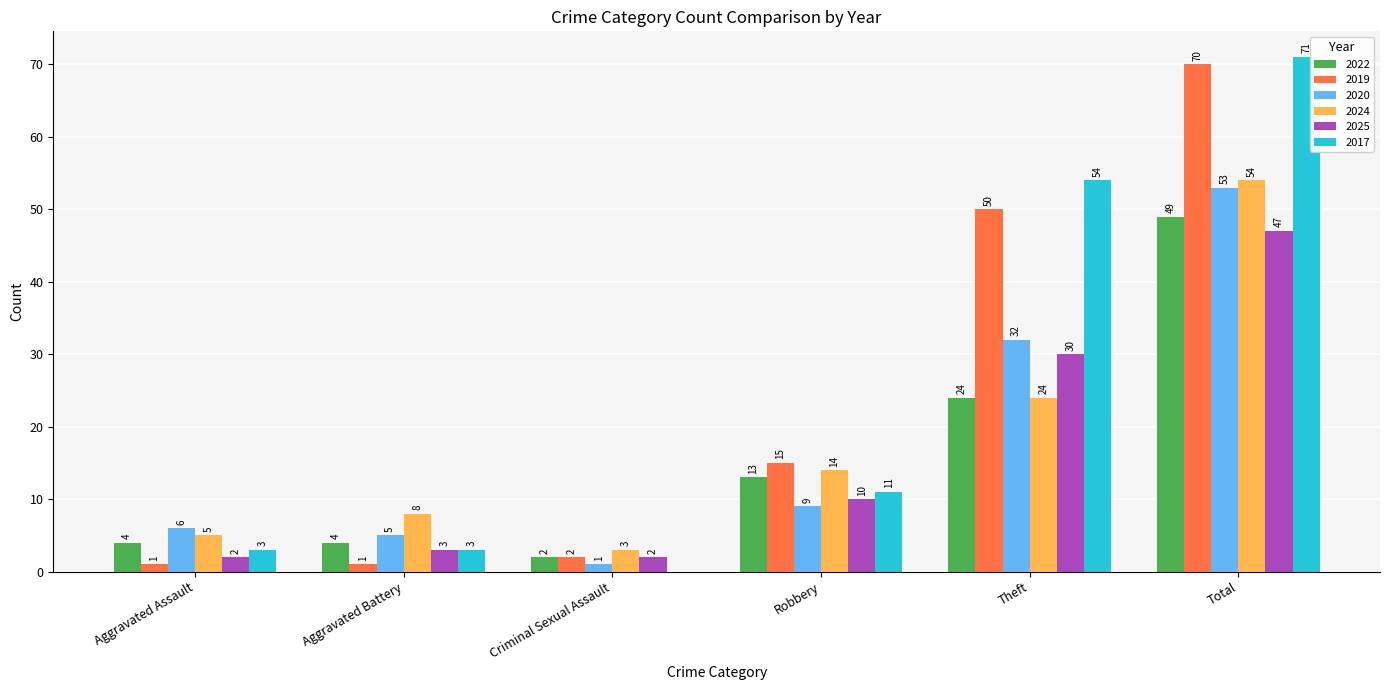

Is it true that 2017 equals 11 at Robbery?

True